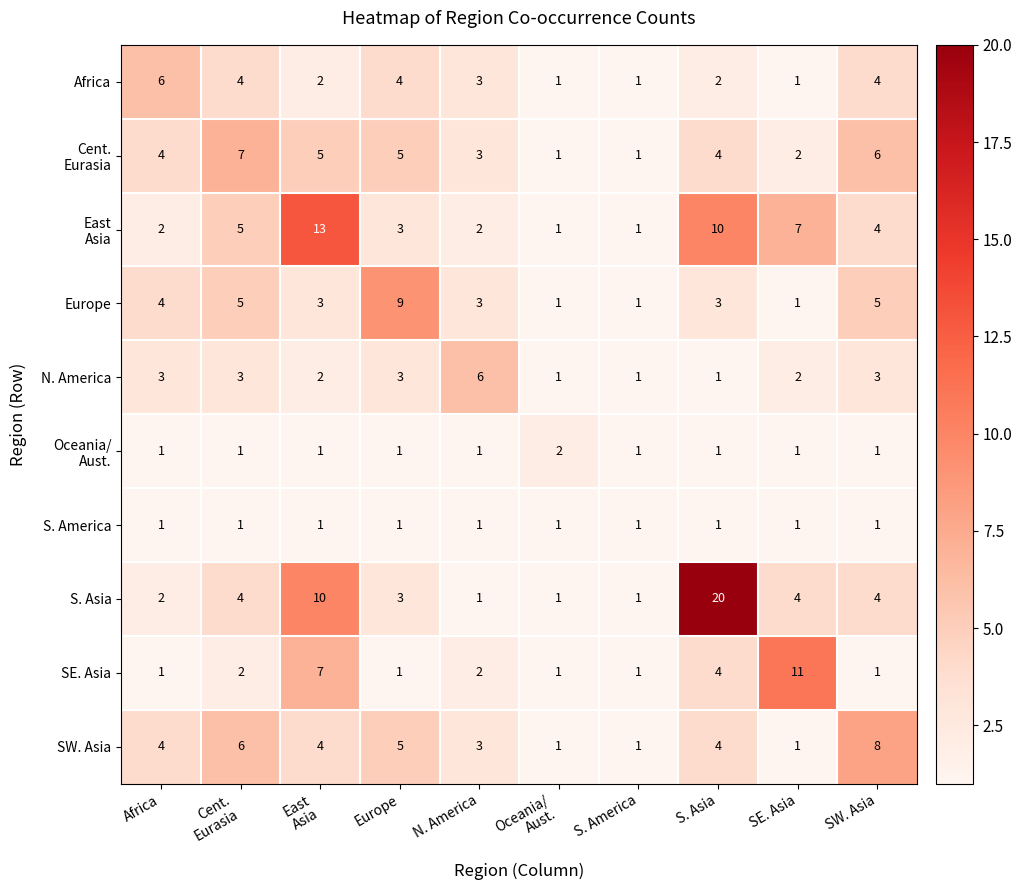

What is the spread (max minus min) of values at Europe?

8